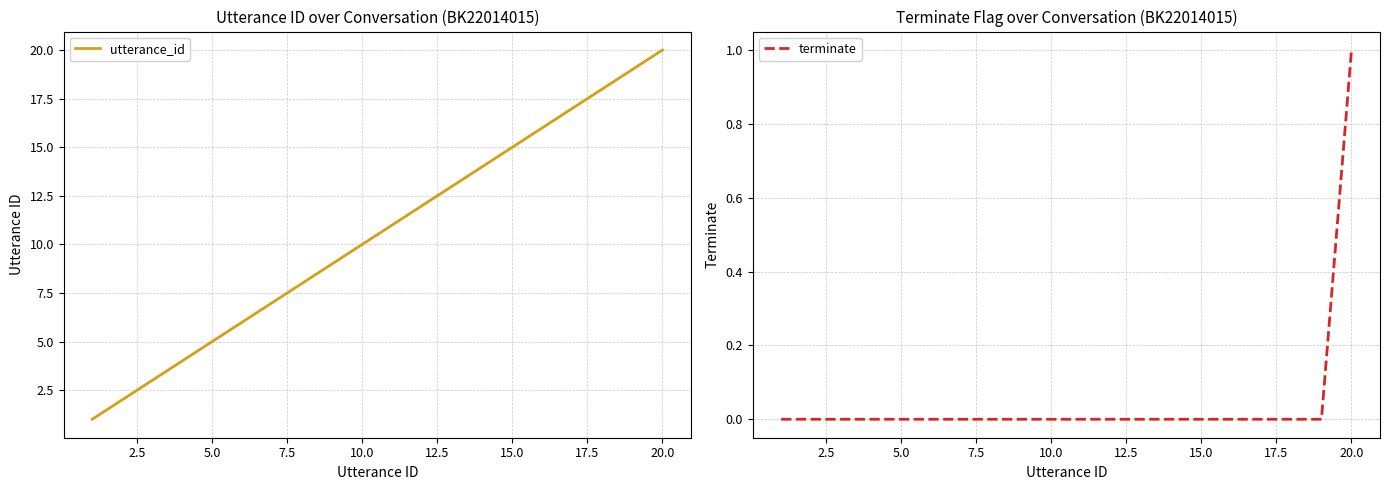

What is the value of the utterance_id point at the 14th from the left?

14